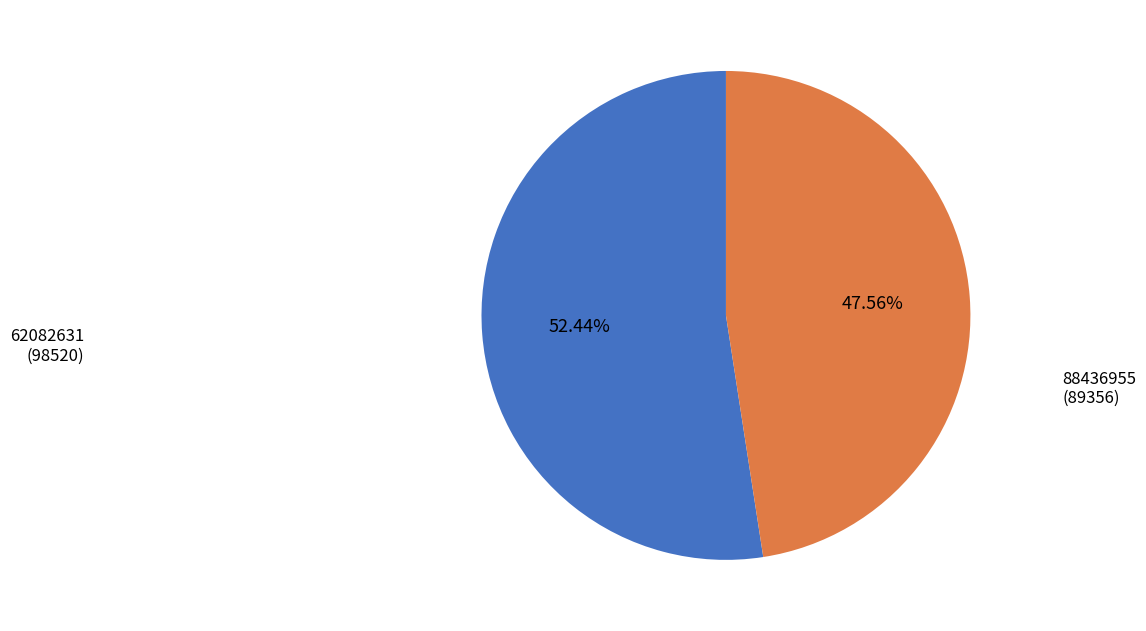

Which slice is the smallest?

88436955